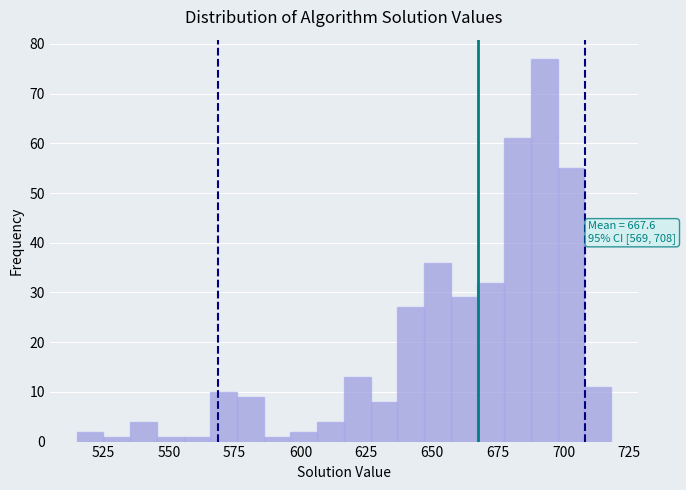

Read against the x-axis, roughly where is the centre of the tallest bar?

695